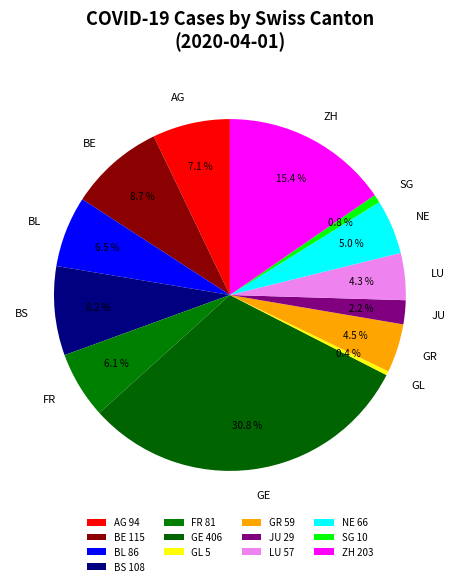

Combined, do GL and GE account for over 50%?

No